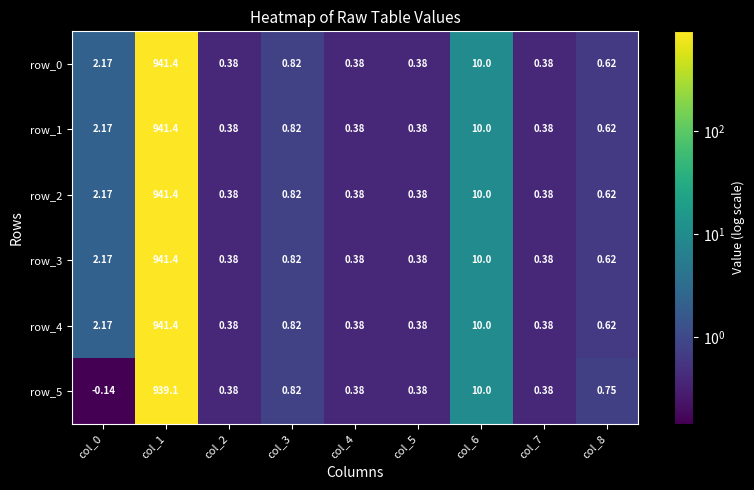

What is the total value across all series at col_6?

60.0